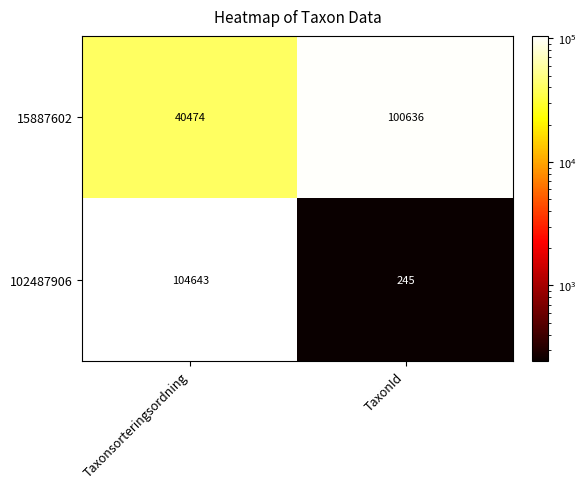

True or false: 15887602 has a value of 44211 at TaxonId.

False